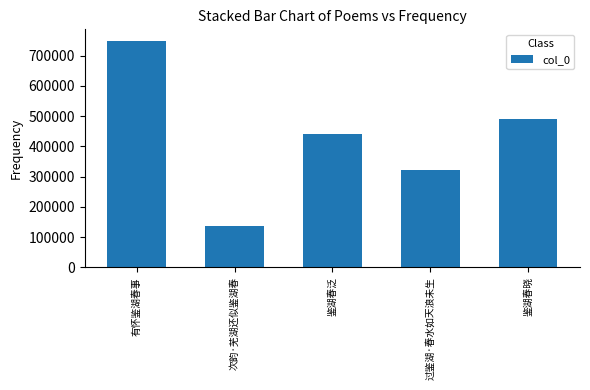

What is the difference between the maximum and minimum values?

614098